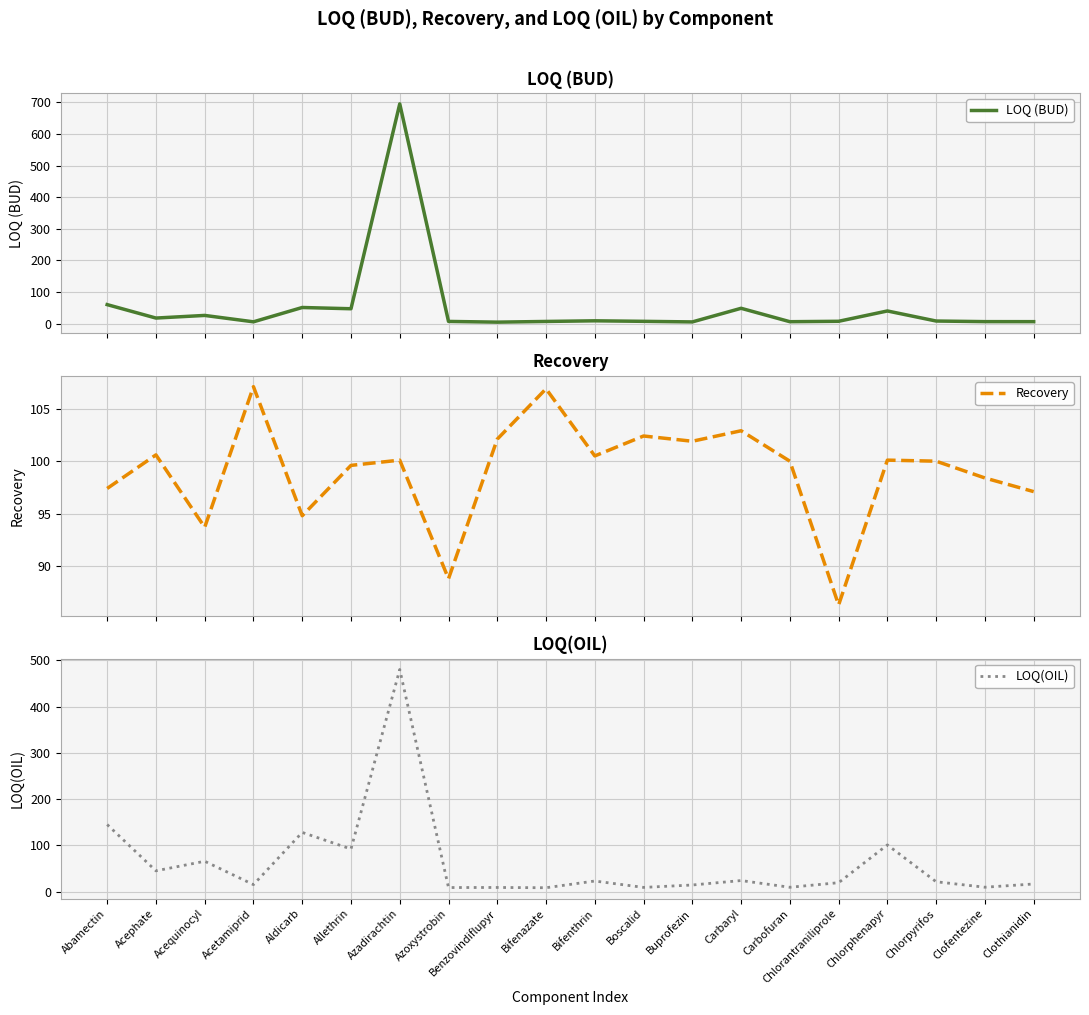

Which category has the highest value across all series?

Azadirachtin